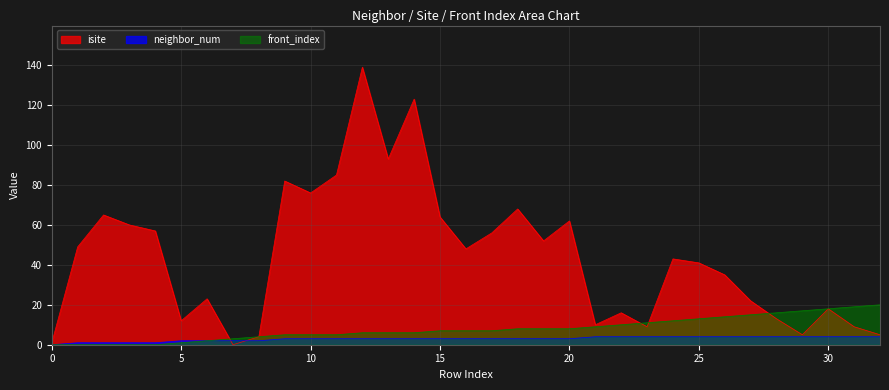

Which series has the largest range (max minus min)?

isite